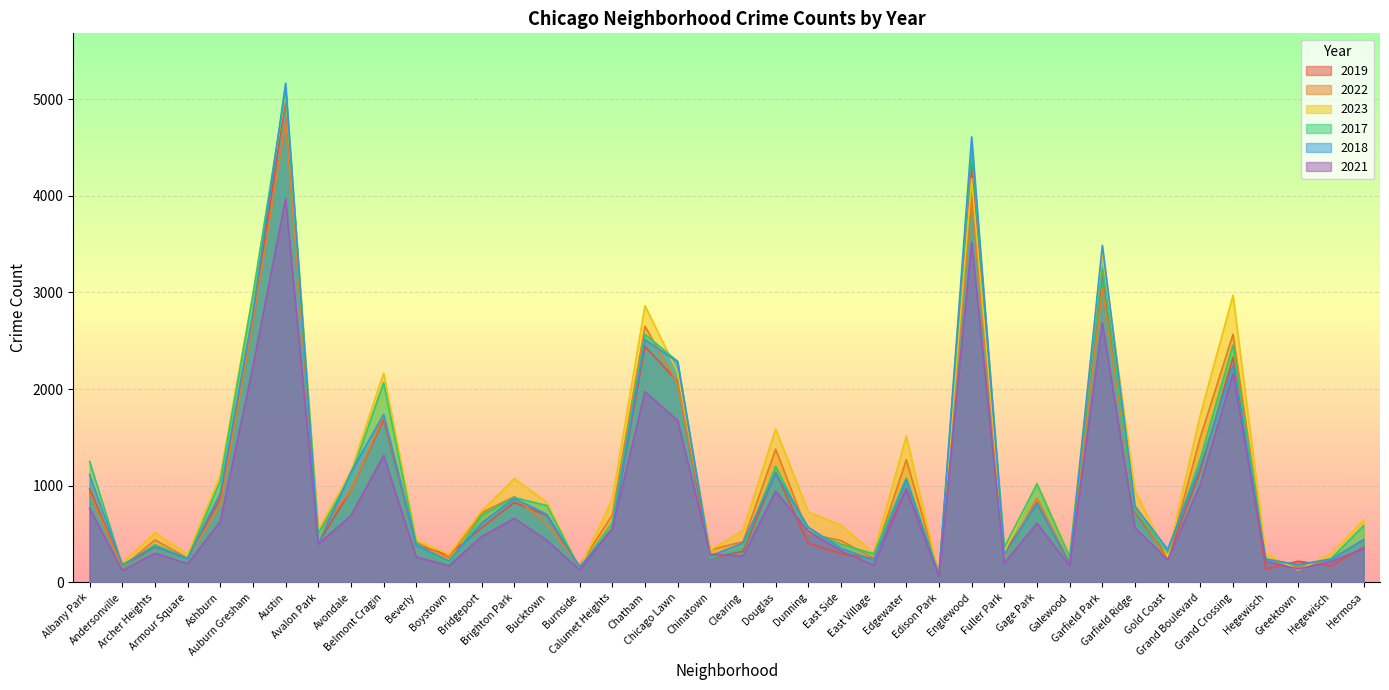

What is the total value across all series at Armour Square?

1482